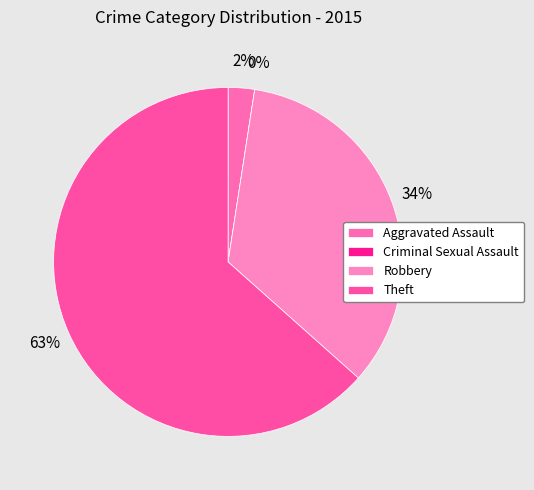

Between Robbery and Aggravated Assault, which is larger?

Robbery